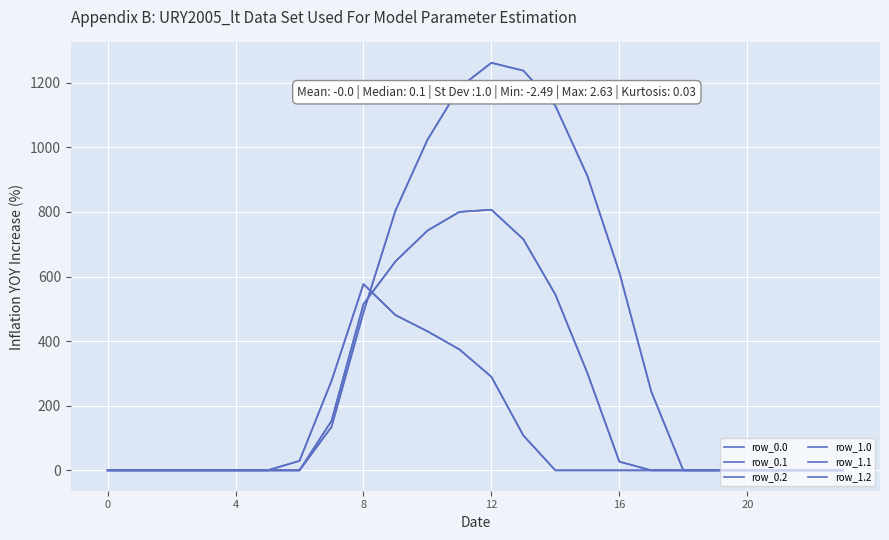

What is the difference between the second highest and second lowest values in the row_0.1 series?

800.2